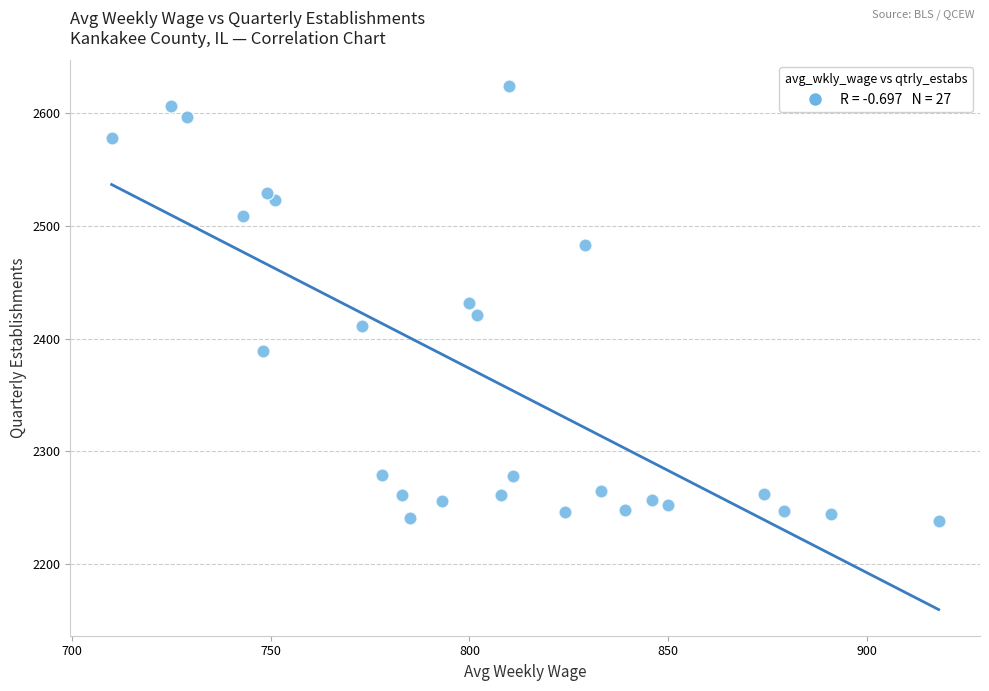

What is the range of Y values (max minus min)?

386